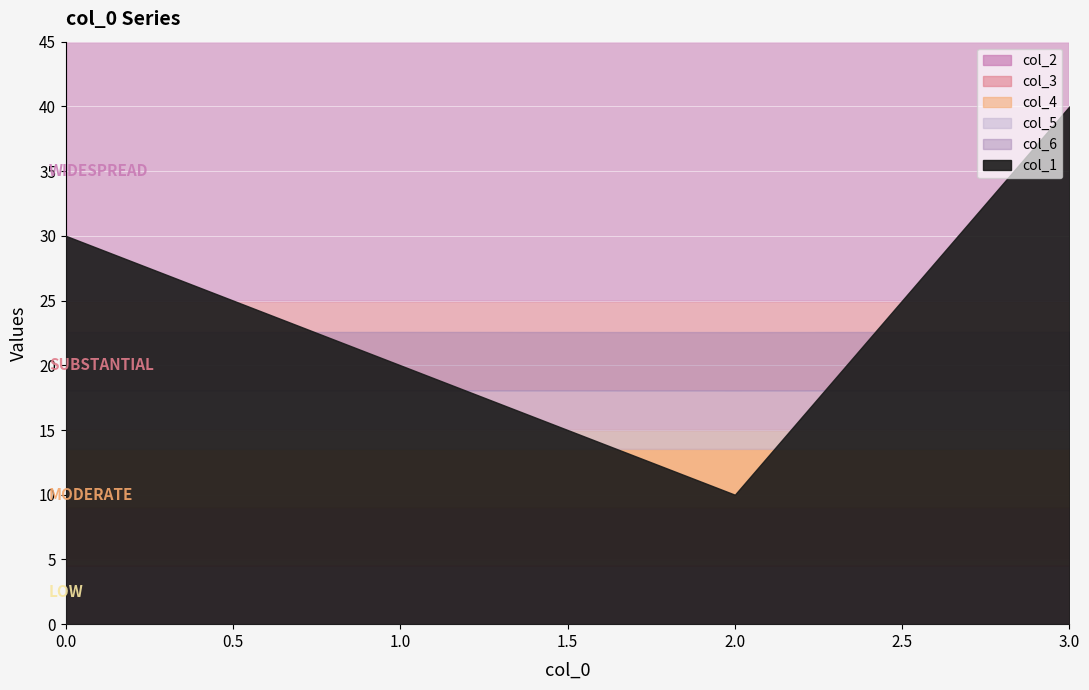

Is it true that col_6 equals 0.2 at 1?

False